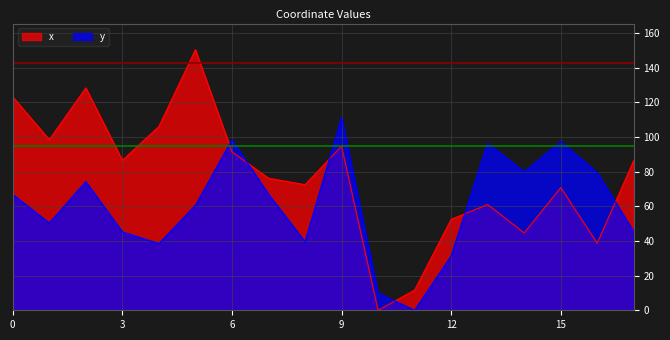

List the labels in order of x value, largest first.

5, 2, 0, 4, 1, 9, 6, 3, 17, 7, 8, 15, 13, 12, 14, 16, 11, 10